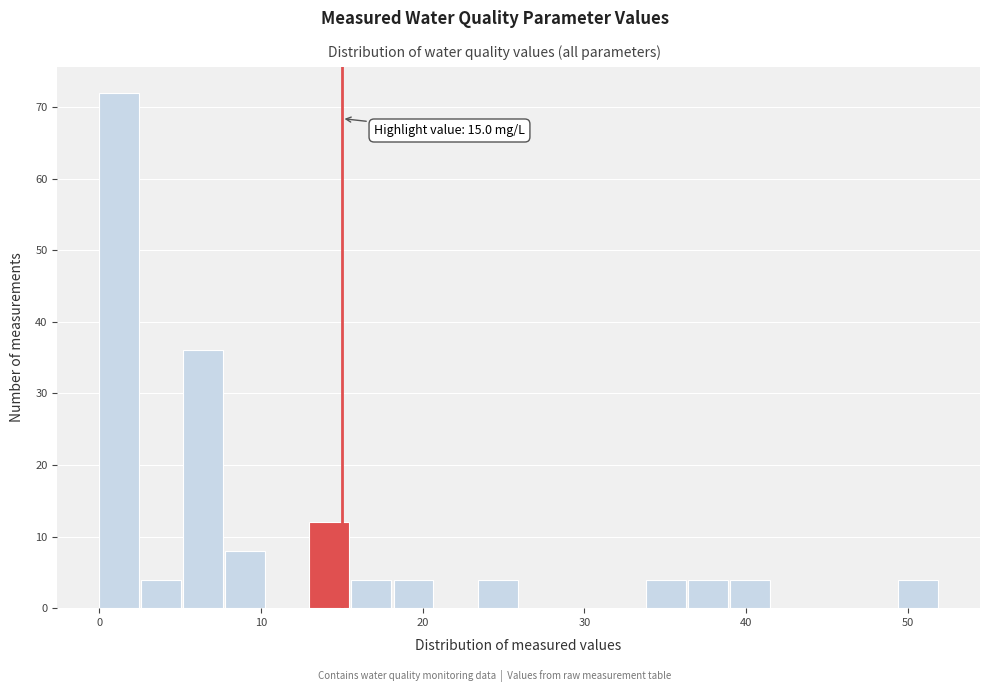

Around what value on the x-axis is the tallest bar? Give the approximate position of its centre, as read against the axis.

1